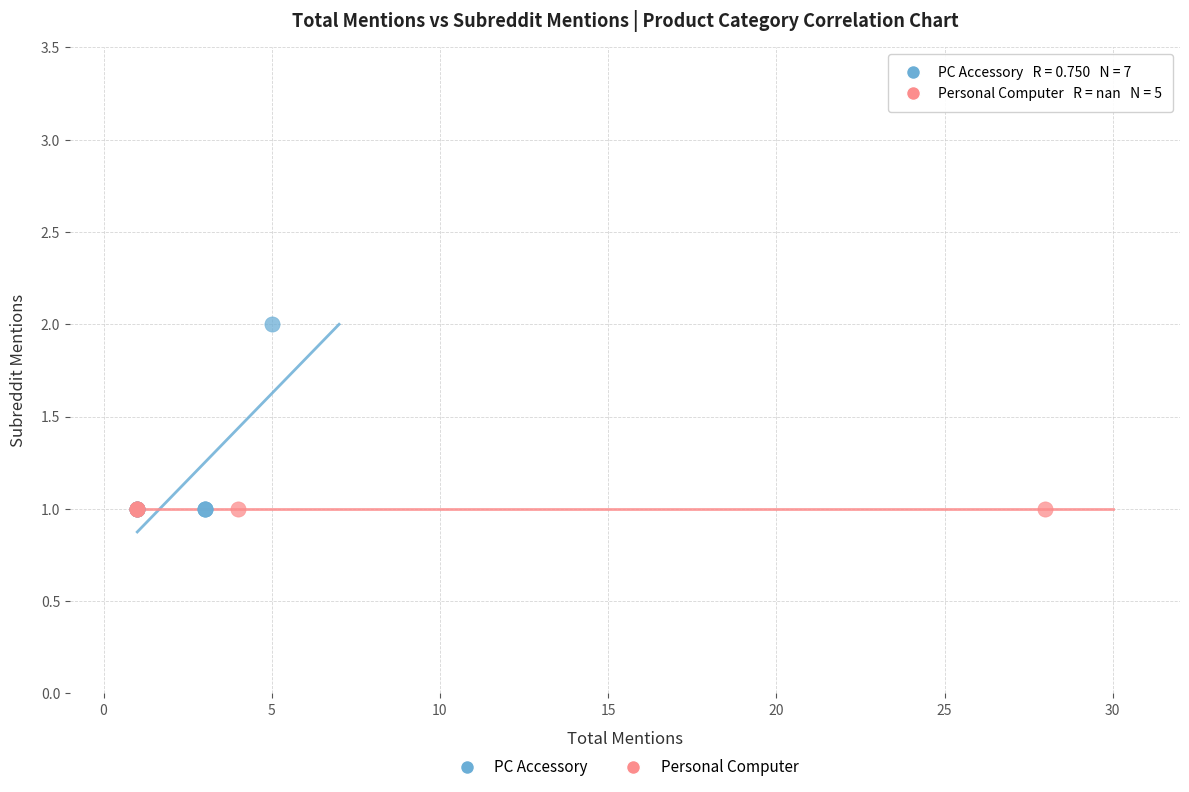

Which series contains the highest Y value?

PC Accessory